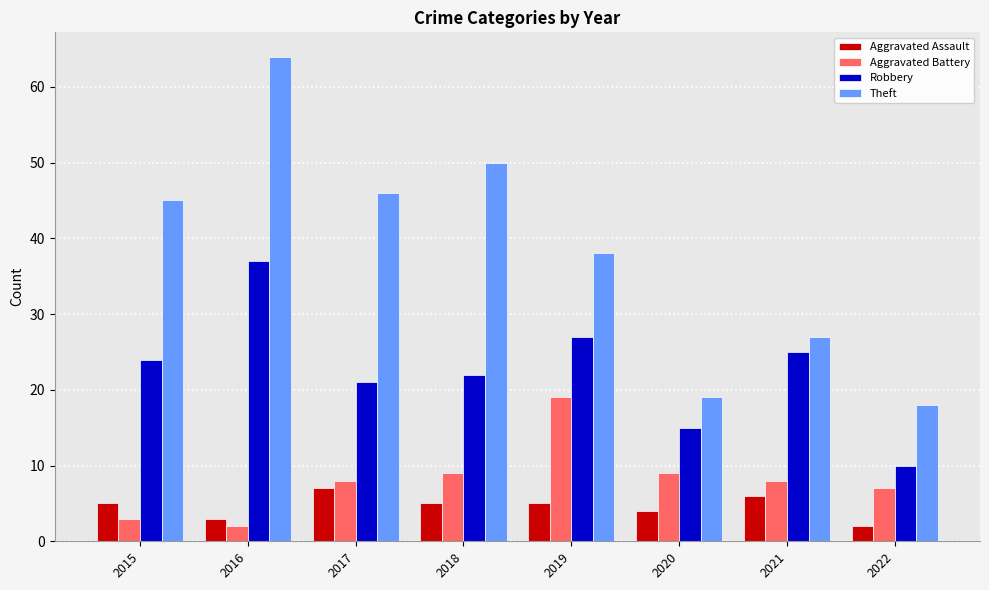

What is the value of the Aggravated Assault bar at the 3rd from the left?

7